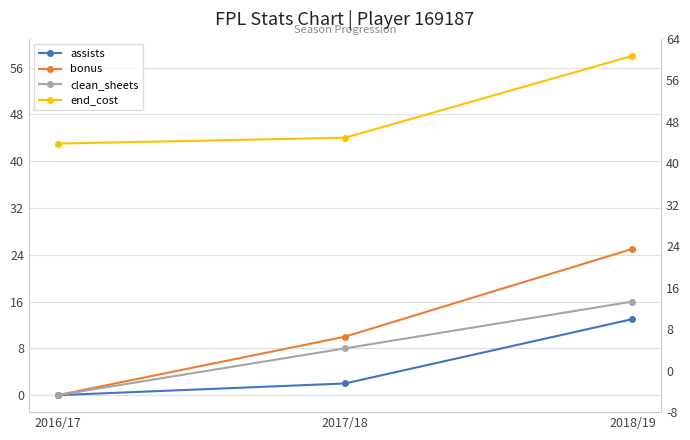

True or false: end_cost has a value of 43 at 2016/17.

True